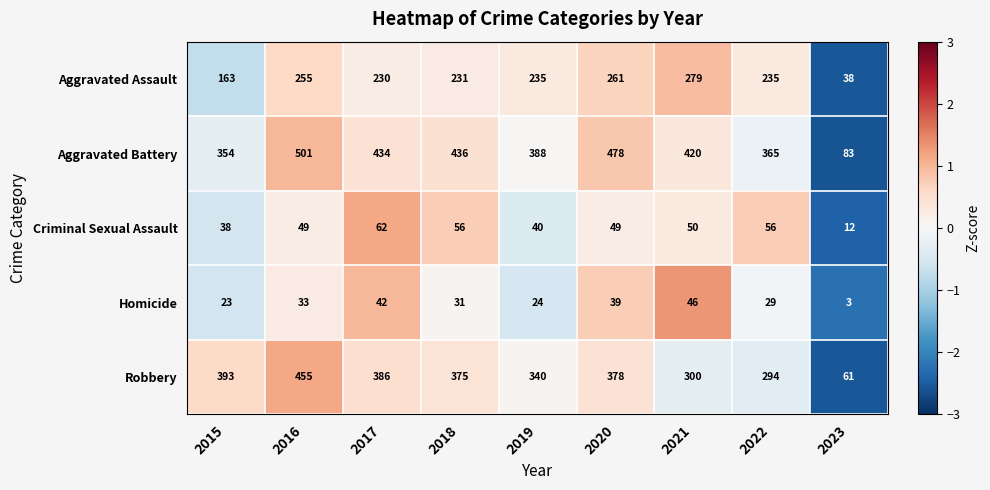

What is the sum of the Criminal Sexual Assault values at 2018 and 2015?

94